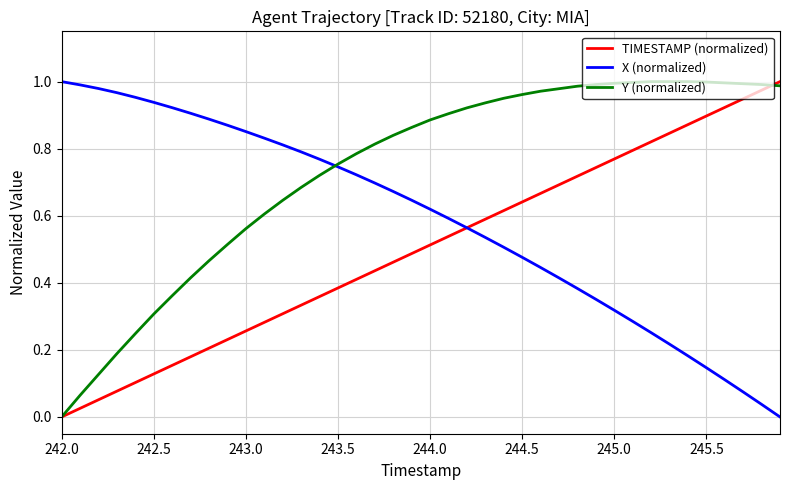

Rank the series by their average value, from lowest to highest.

TIMESTAMP (normalized), X (normalized), Y (normalized)